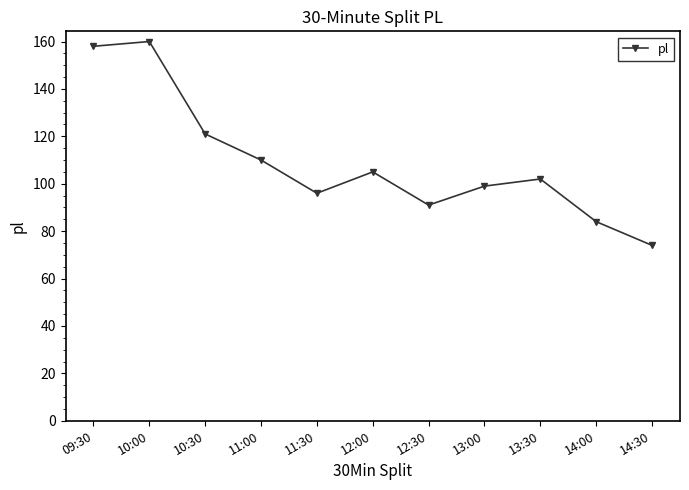

Does the chart display data point markers on the line(s)?

Yes